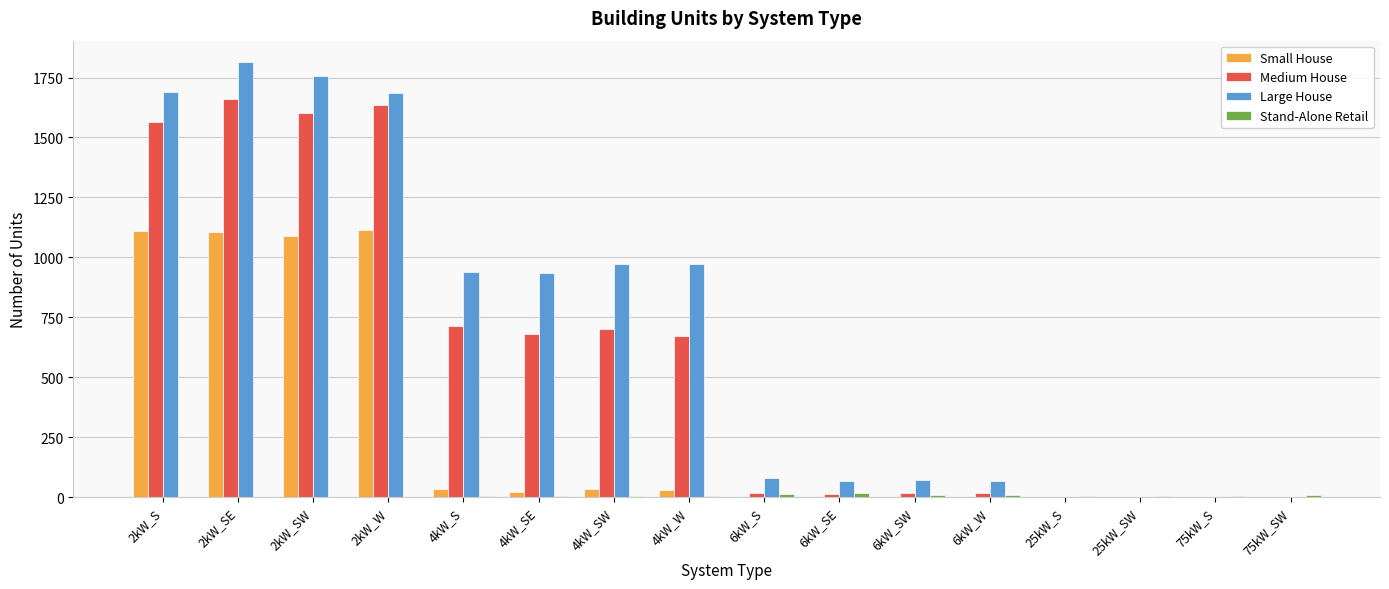

What is the sum of the Medium House values at 6kW_SW and 6kW_W?

34